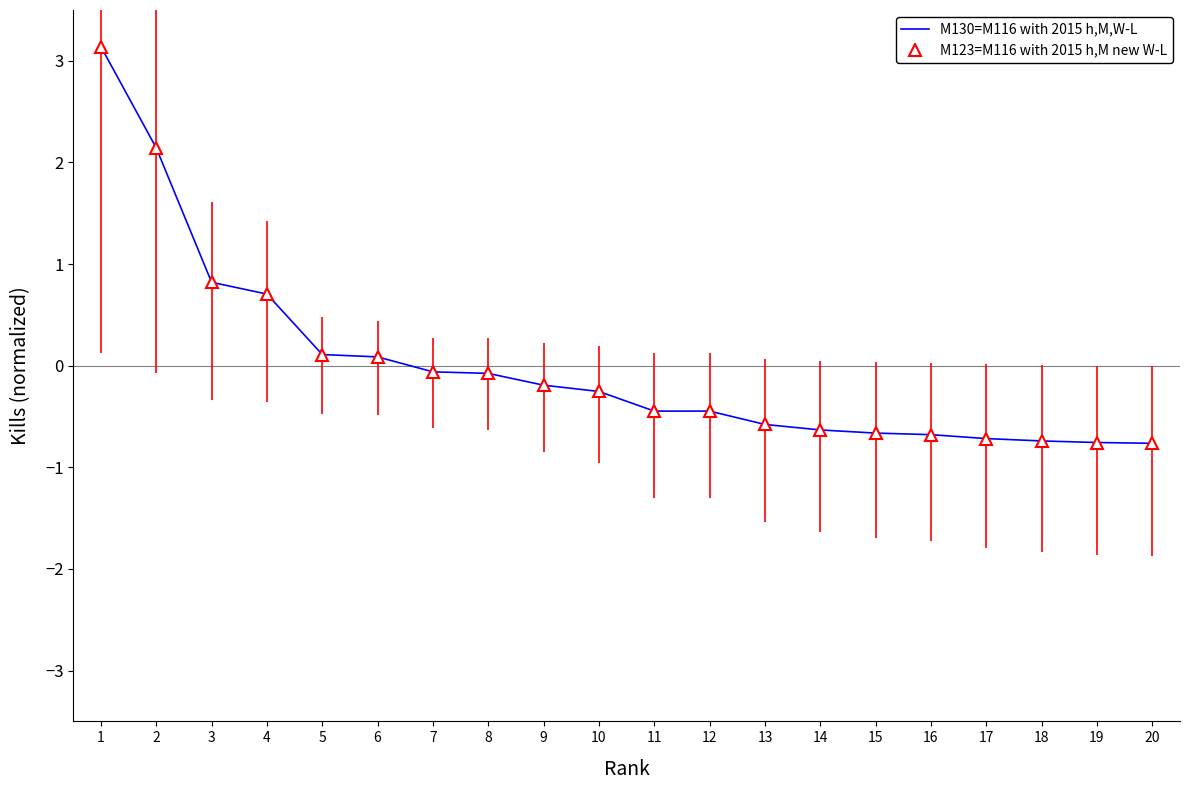

At which category does the chart reach its peak across all series?

1